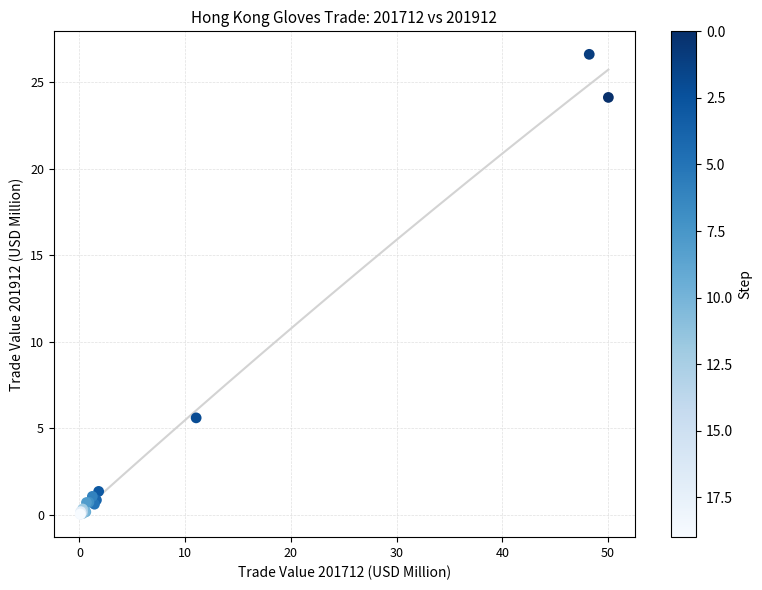

What Y value in the scatter plot is closest to 13?

5.6